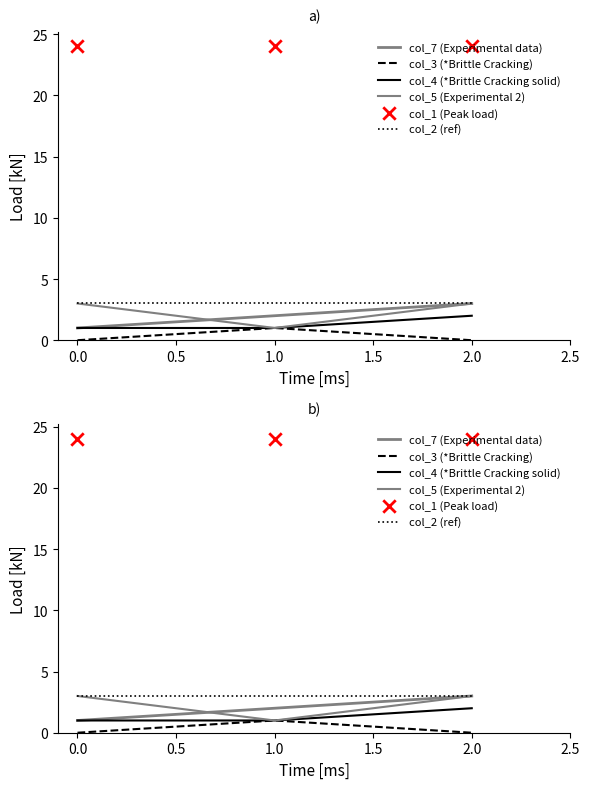

At how many categories does at least one series exceed 3?

3